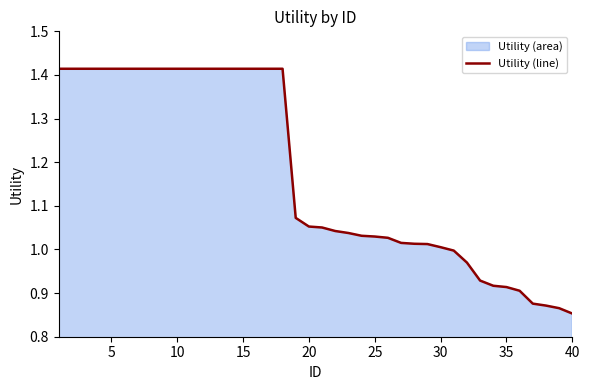

The value at 30 is 0.7. True or false?

False